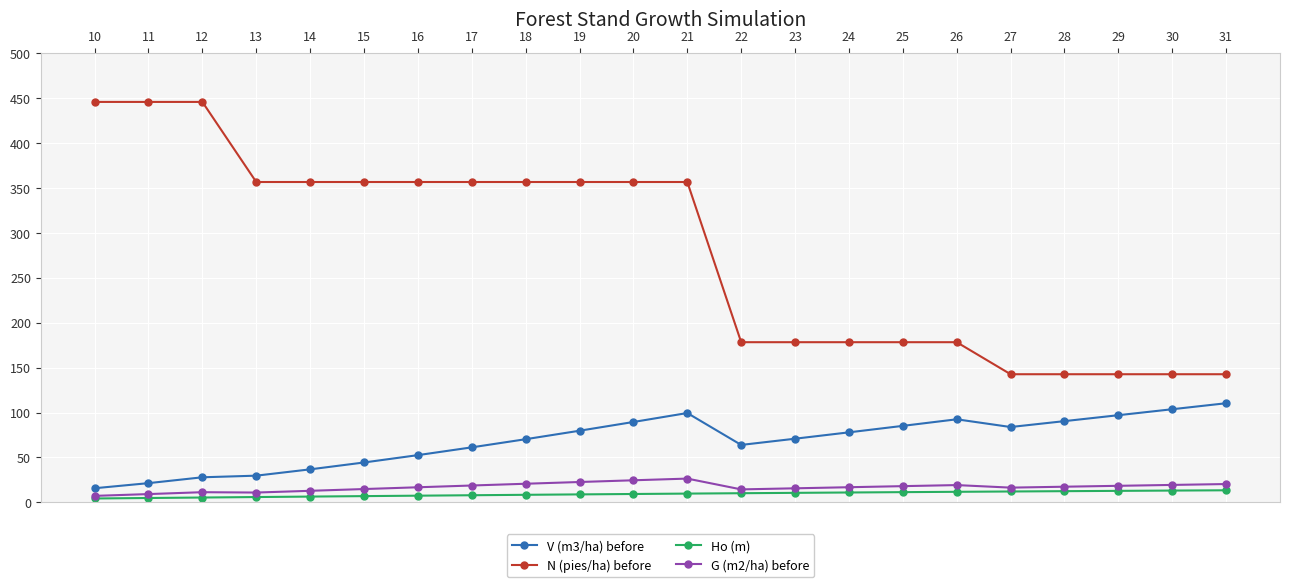

True or false: N (pies/ha) before and G (m2/ha) before intersect in this chart.

False